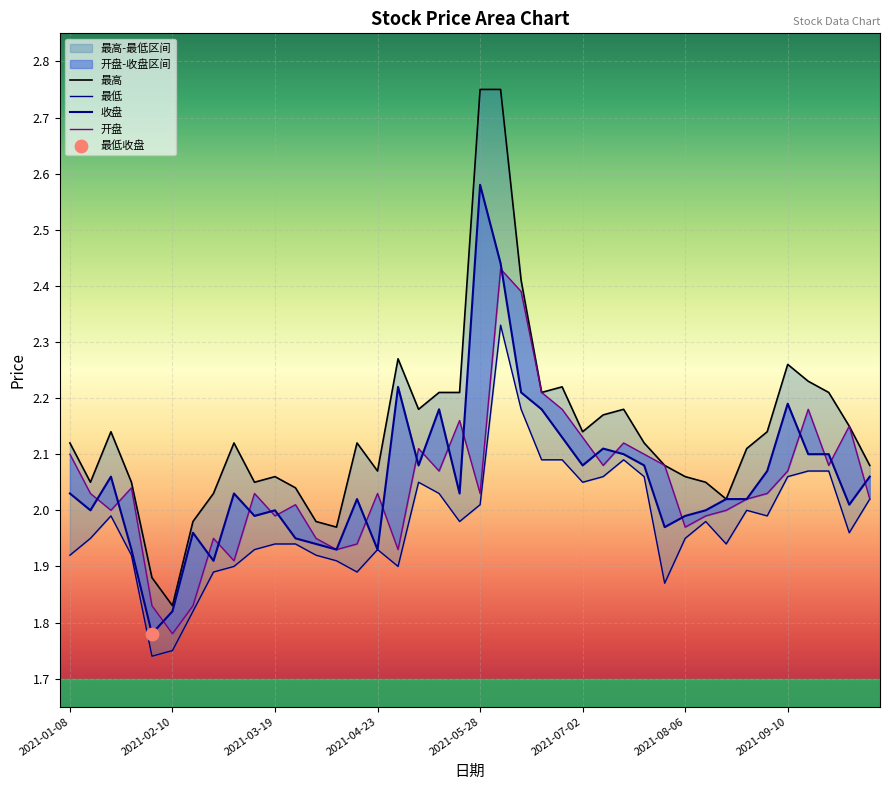

Is the value of 最高 at 28 greater than the value of 最低 at 37?

Yes